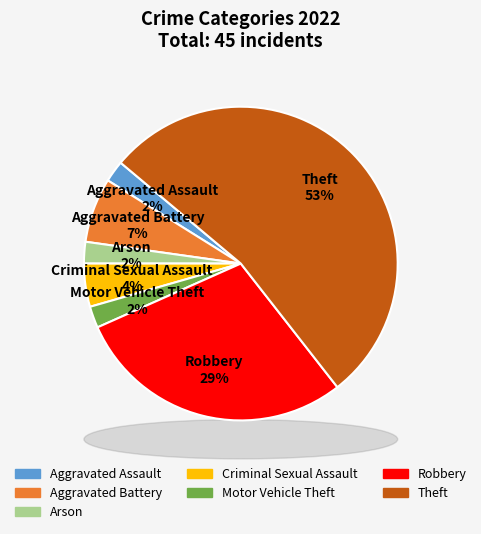

To the nearest percent, what portion does Theft represent?

53%